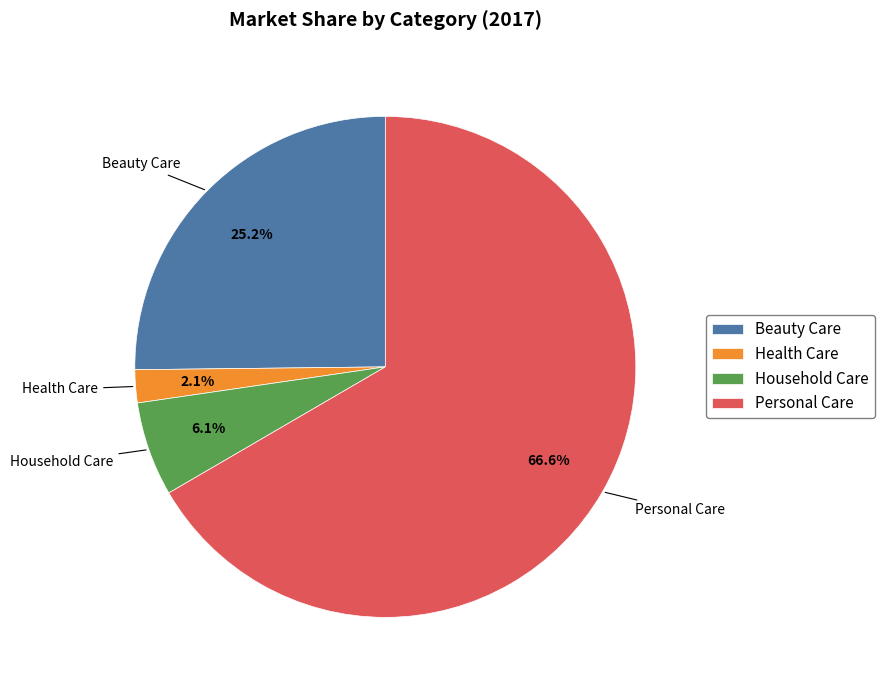

Approximately how many times larger is the value at Personal Care compared to Household Care?

10.9